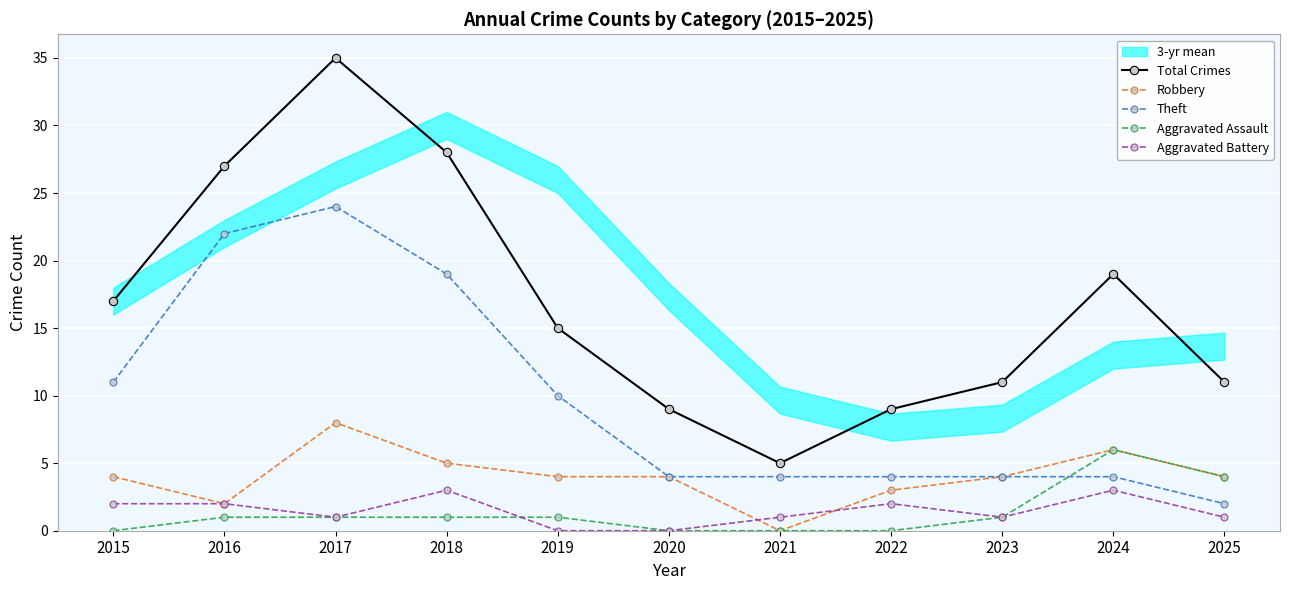

What is the sum of all Aggravated Battery values?

16